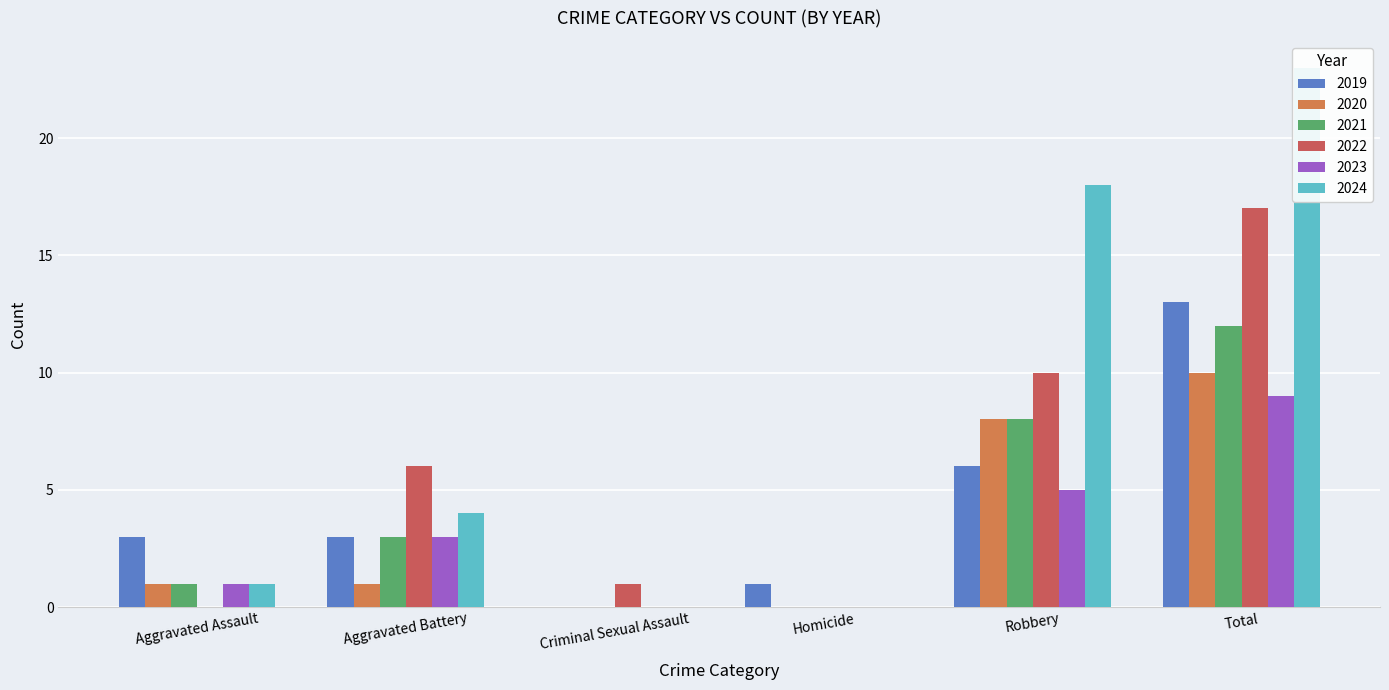

What is the maximum value shown in the chart?

23